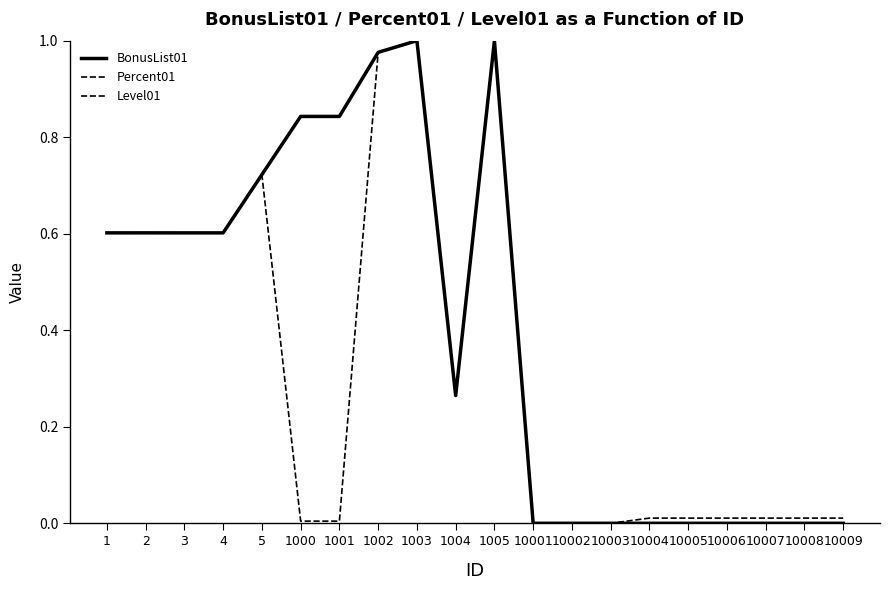

What is the value of the Percent01 point at the 10th from the left?

0.3